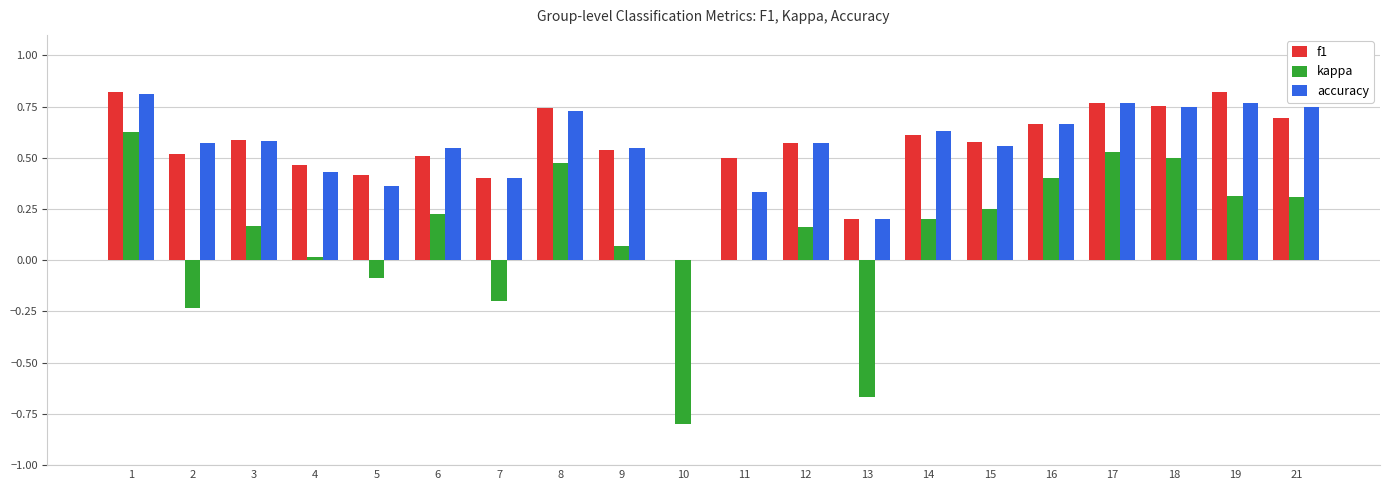

What is the sum of all f1 values?

11.2